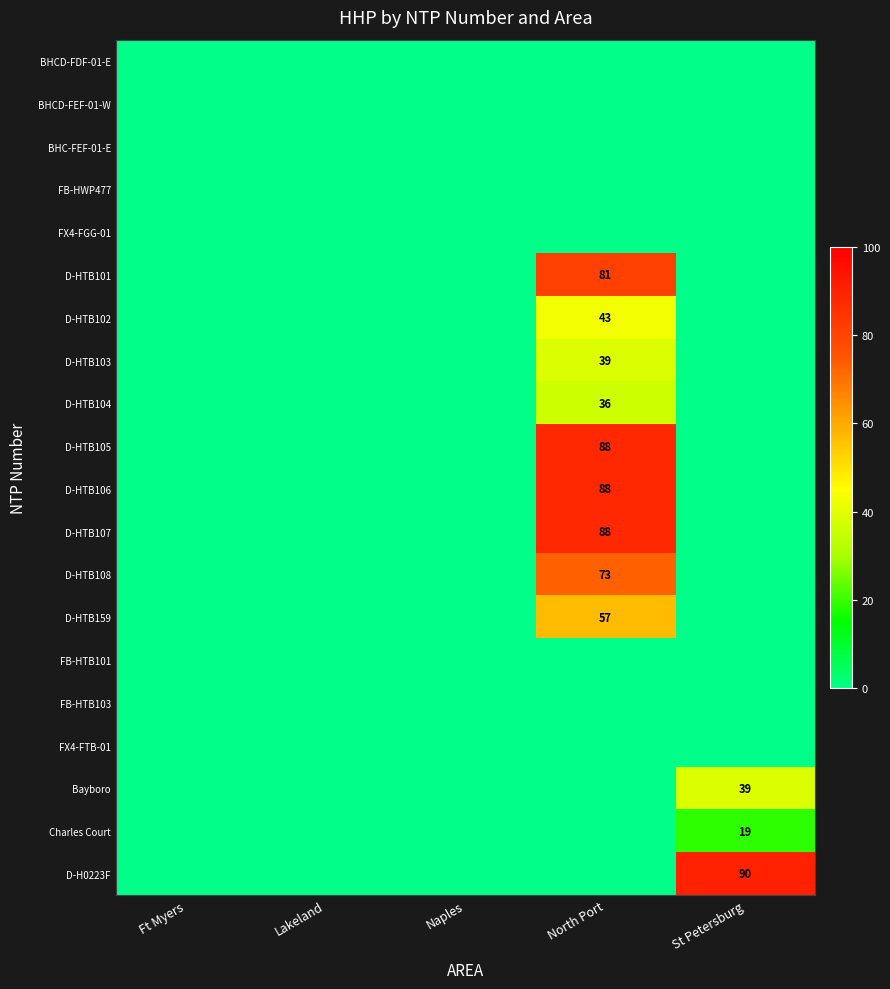

At which label does Charles Court reach its minimum?

Ft Myers